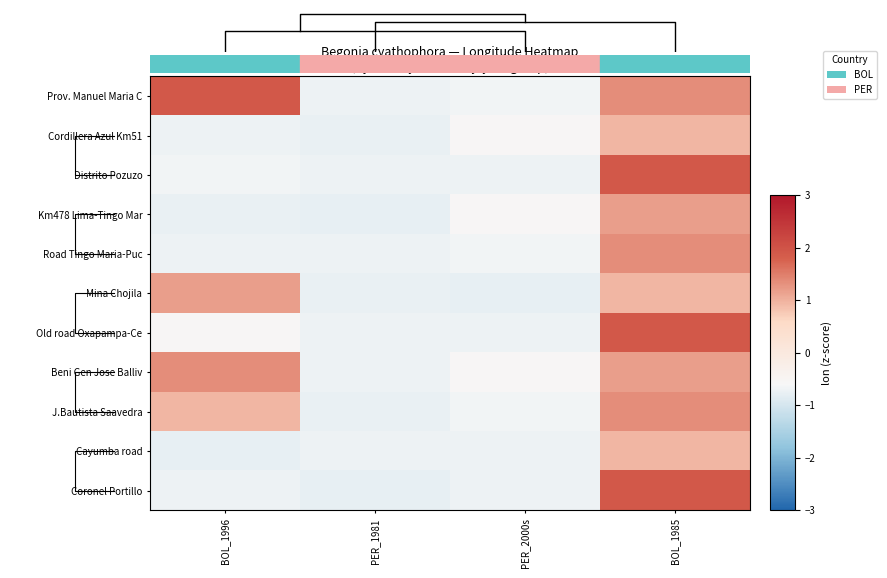

Rank the series by their maximum value, from highest to lowest.

Prov. Manuel Maria C, Distrito Pozuzo, Old road Oxapampa-Ce, Coronel Portillo, Road Tingo Maria-Puc, Beni Gen Jose Balliv, J.Bautista Saavedra, Km478 Lima-Tingo Mar, Mina Chojila, Cordillera Azul Km51, Cayumba road